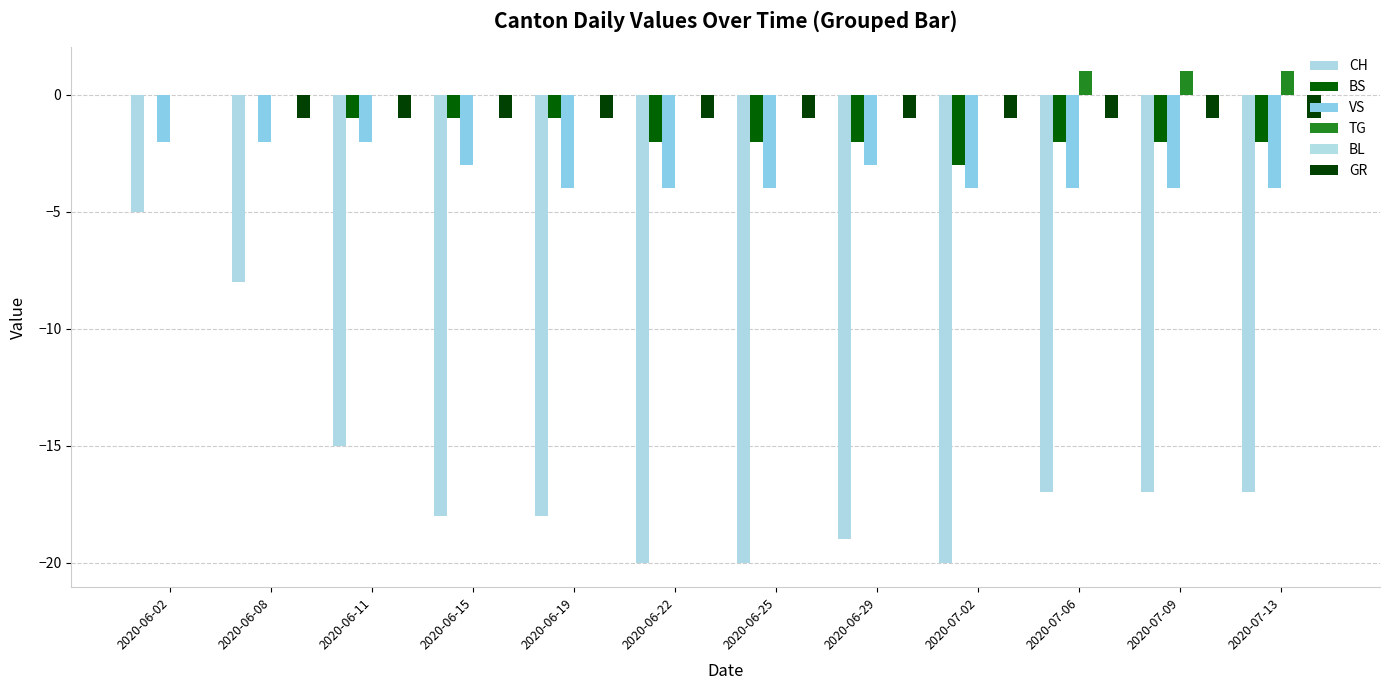

Is it true that GR equals -1 at 2020-06-25?

True